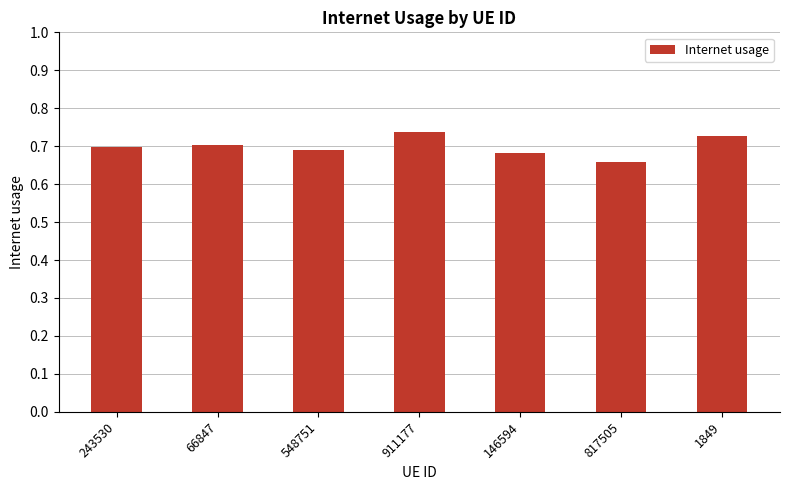

Does the chart contain any negative values?

No